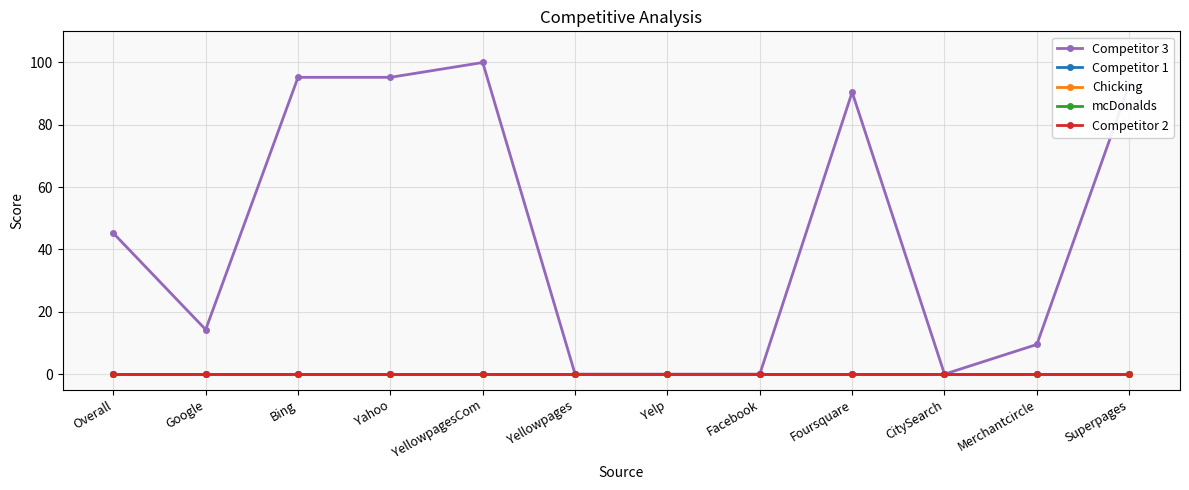

Reading right to left, transcribe all the data shown in this chart.

Competitor 3: Superpages=92.9	Merchantcircle=9.5	CitySearch=0.0	Foursquare=90.5	Facebook=0.0	Yelp=0.0	Yellowpages=0.0	YellowpagesCom=100.0	Yahoo=95.2	Bing=95.2	Google=14.3	Overall=45.2
Competitor 1: Superpages=0.0	Merchantcircle=0.0	CitySearch=0.0	Foursquare=0.0	Facebook=0.0	Yelp=0.0	Yellowpages=0.0	YellowpagesCom=0.0	Yahoo=0.0	Bing=0.0	Google=0.0	Overall=0.0
Chicking: Superpages=0.0	Merchantcircle=0.0	CitySearch=0.0	Foursquare=0.0	Facebook=0.0	Yelp=0.0	Yellowpages=0.0	YellowpagesCom=0.0	Yahoo=0.0	Bing=0.0	Google=0.0	Overall=0.0
mcDonalds: Superpages=0.0	Merchantcircle=0.0	CitySearch=0.0	Foursquare=0.0	Facebook=0.0	Yelp=0.0	Yellowpages=0.0	YellowpagesCom=0.0	Yahoo=0.0	Bing=0.0	Google=0.0	Overall=0.0
Competitor 2: Superpages=0.0	Merchantcircle=0.0	CitySearch=0.0	Foursquare=0.0	Facebook=0.0	Yelp=0.0	Yellowpages=0.0	YellowpagesCom=0.0	Yahoo=0.0	Bing=0.0	Google=0.0	Overall=0.0